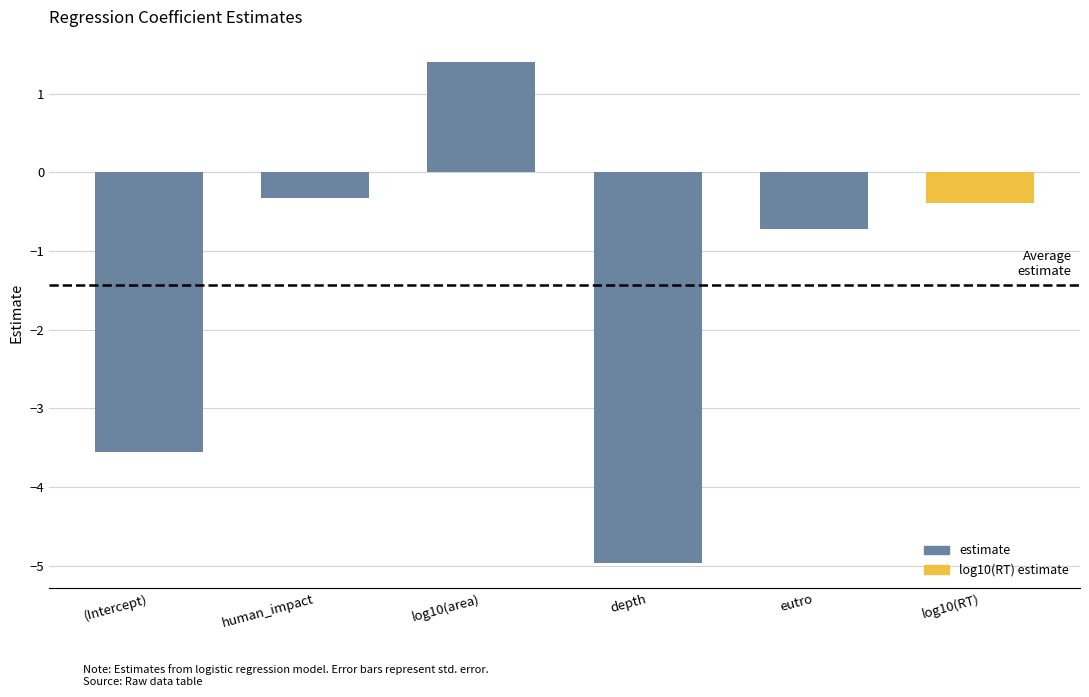

Which label corresponds to the largest value in the chart?

log10(area)